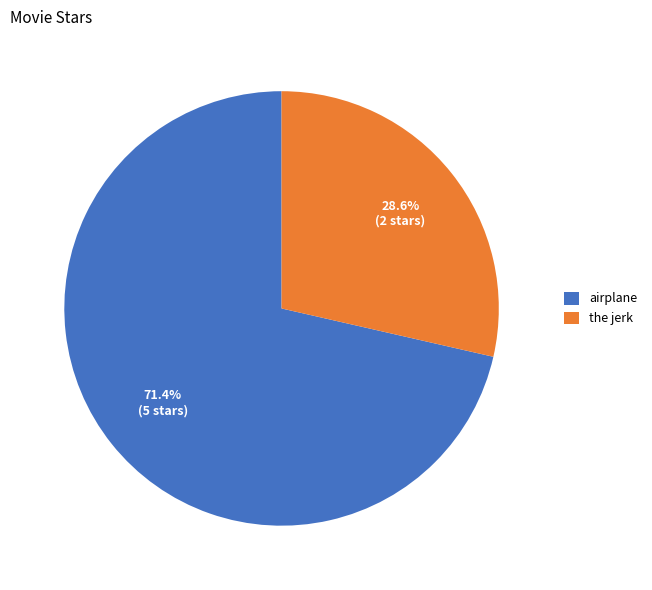

Which category has the biggest portion of the pie?

airplane